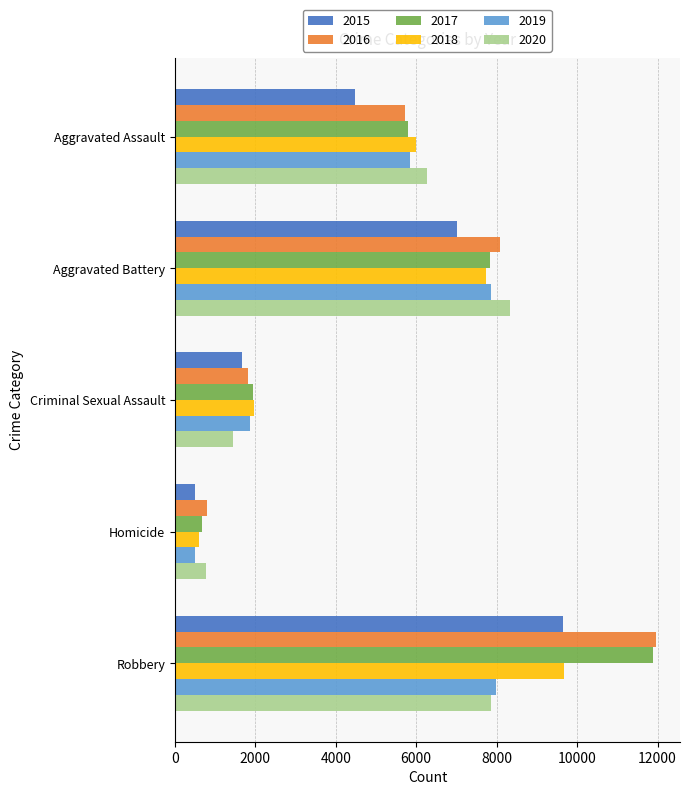

Rank the categories by 2018 value from lowest to highest.

Homicide, Criminal Sexual Assault, Aggravated Assault, Aggravated Battery, Robbery